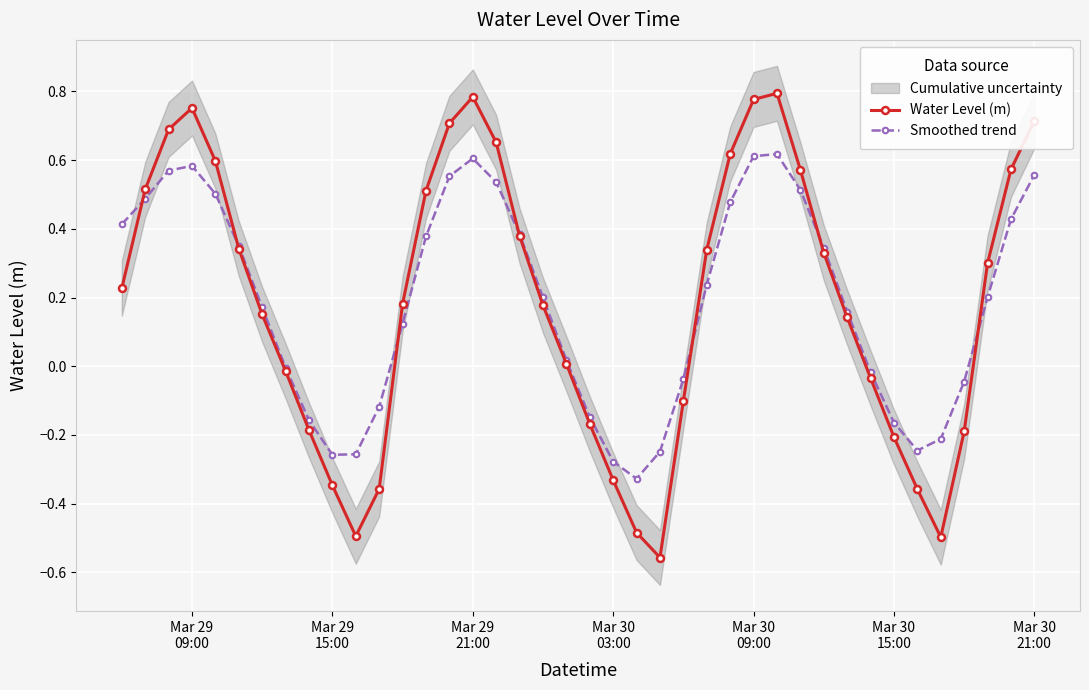

What is the difference between the second highest and minimum values in the Water Level (m) series?

1.3